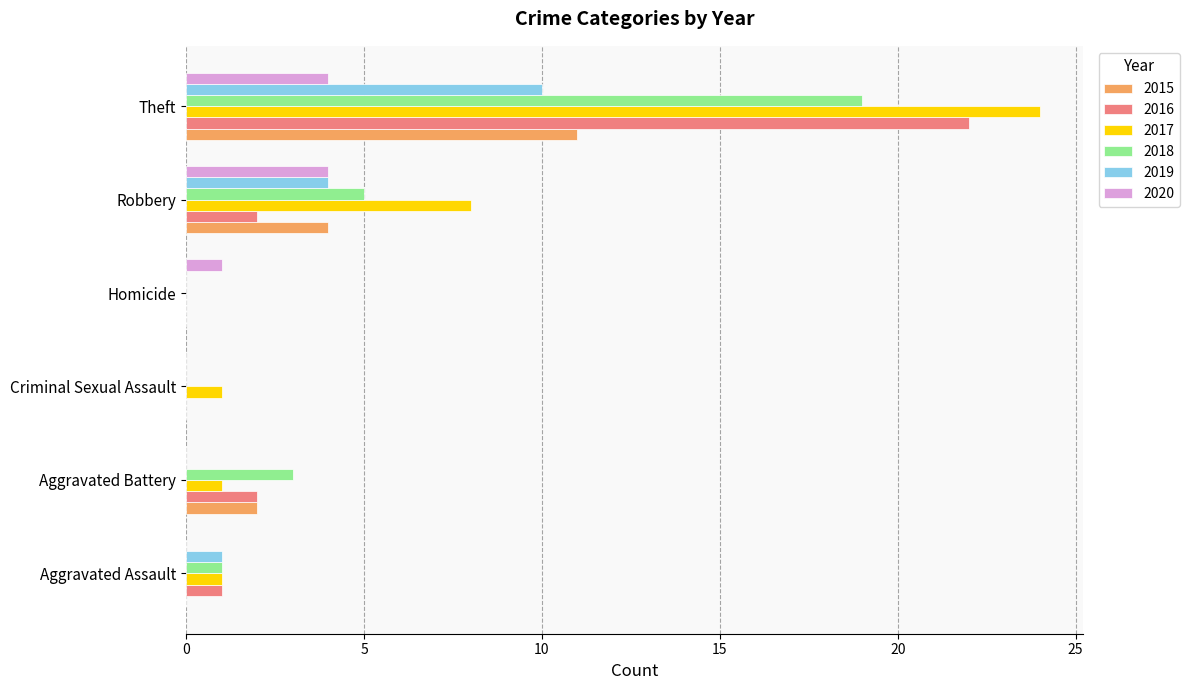

Where is 2019 nearest to the value 5?

Robbery